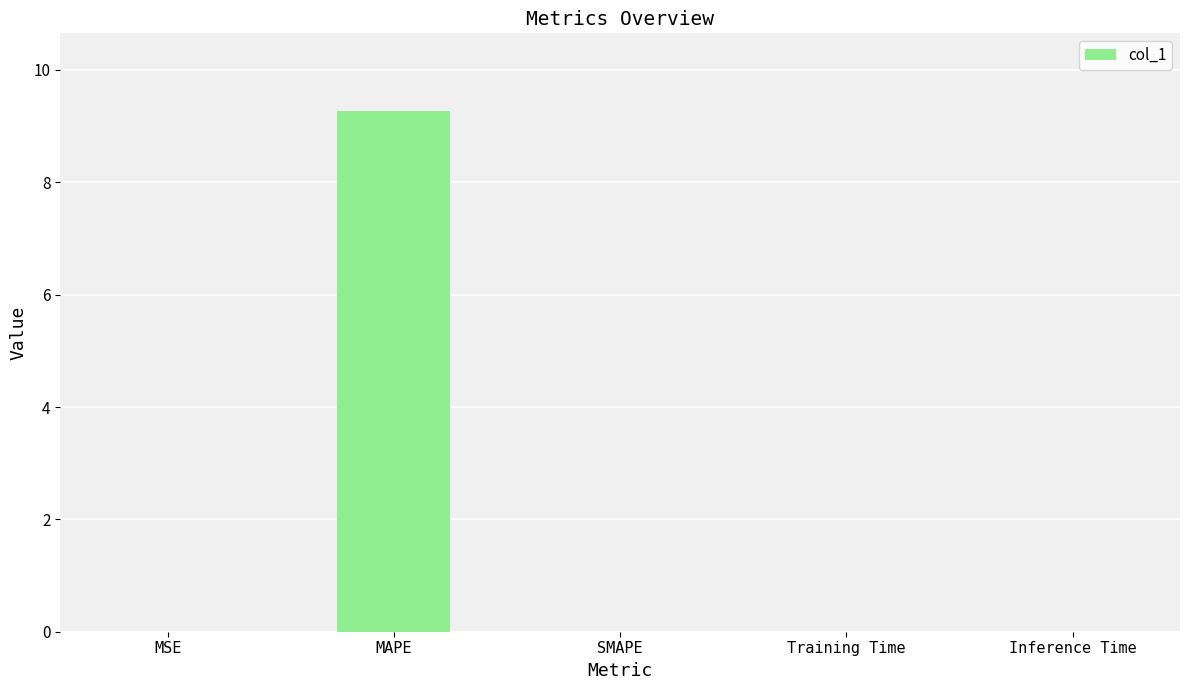

Is it true that the value at SMAPE is -4.4?

False